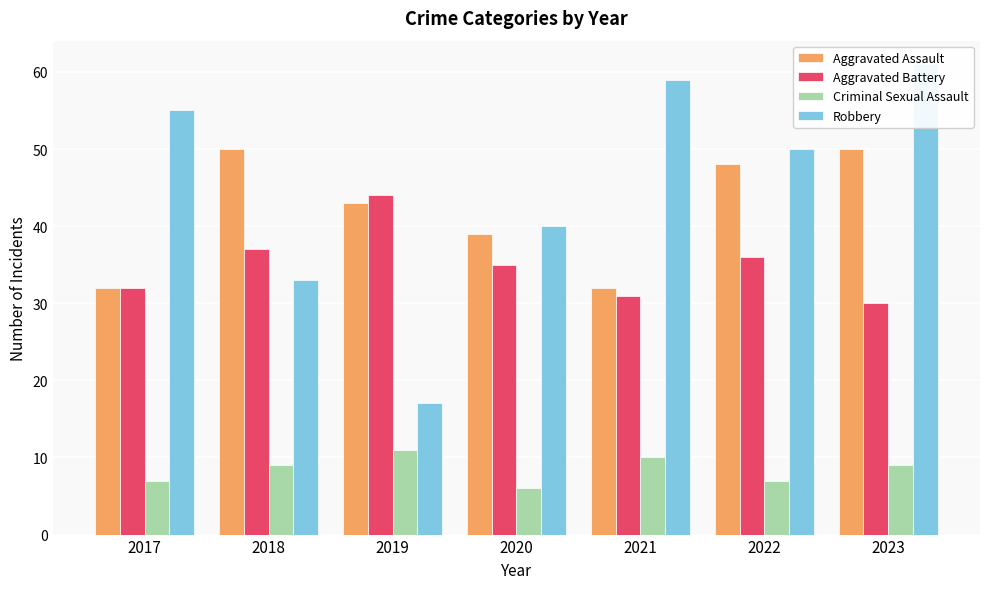

Reading right to left, transcribe all the data shown in this chart.

Aggravated Assault: 2023=50	2022=48	2021=32	2020=39	2019=43	2018=50	2017=32
Aggravated Battery: 2023=30	2022=36	2021=31	2020=35	2019=44	2018=37	2017=32
Criminal Sexual Assault: 2023=9	2022=7	2021=10	2020=6	2019=11	2018=9	2017=7
Robbery: 2023=61	2022=50	2021=59	2020=40	2019=17	2018=33	2017=55